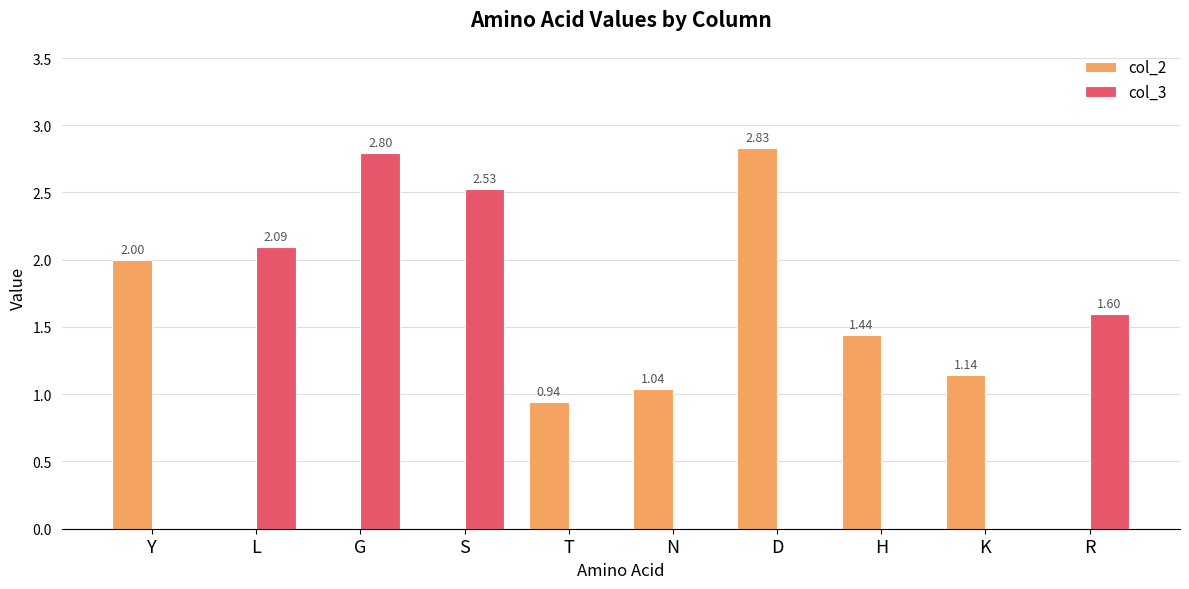

Where is col_2 nearest to the value 1?

N